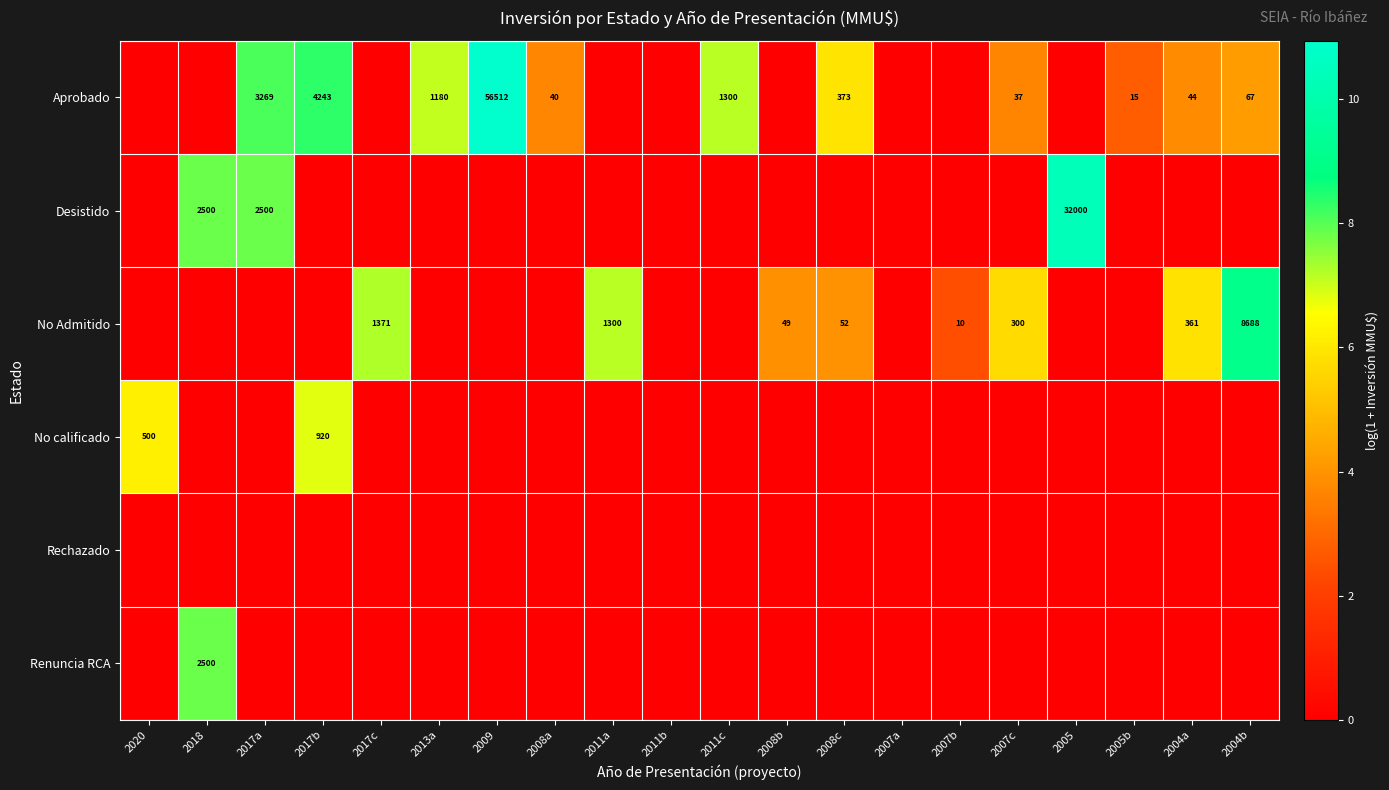

Between 2020 and 2017a, which is larger?

2017a